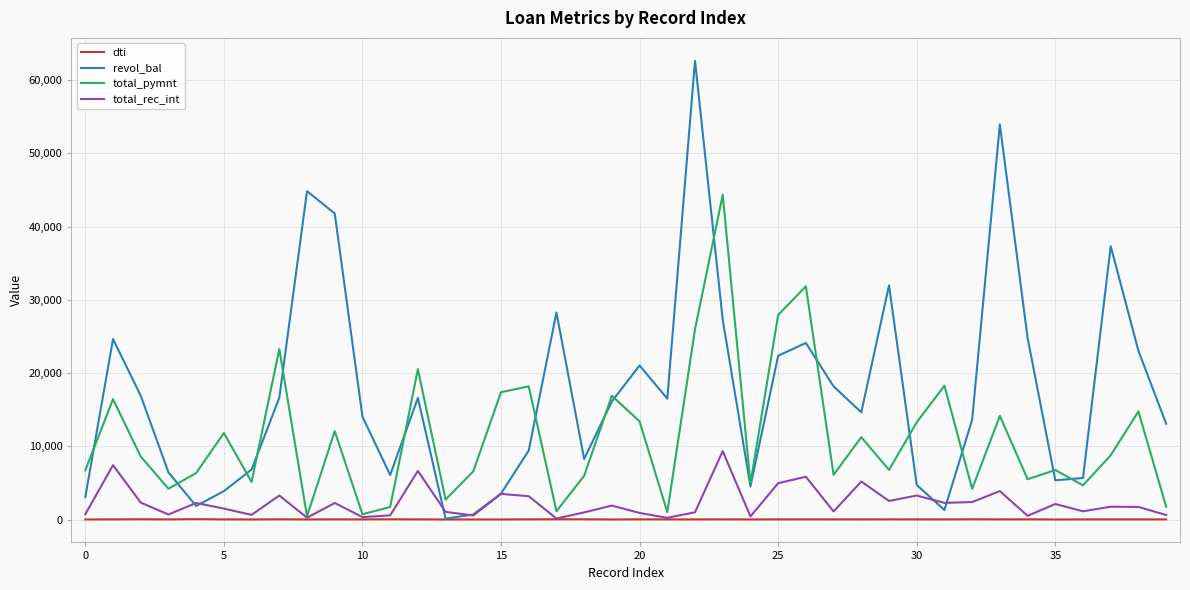

Is this an area chart (filled region under the line)?

No